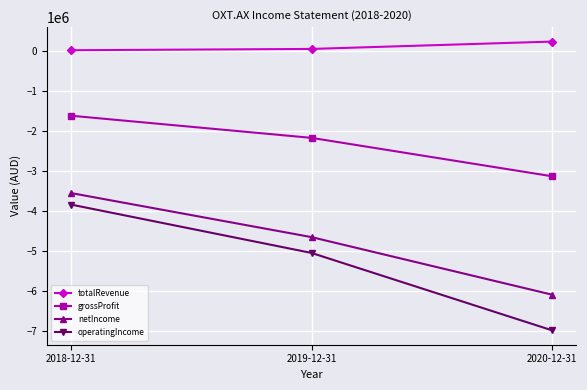

The value of netIncome at 2019-12-31 is -2883164. True or false?

False